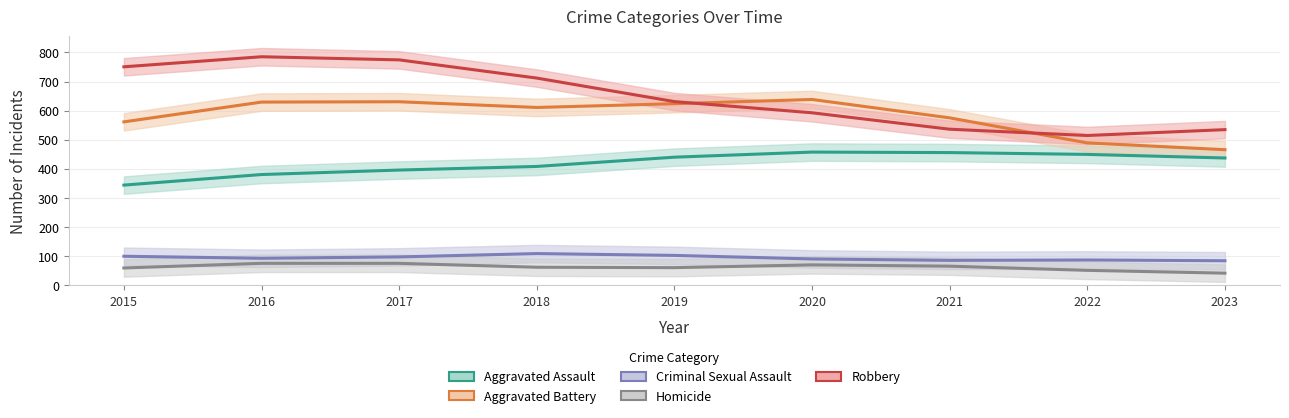

Is this an area chart (filled region under the line)?

No